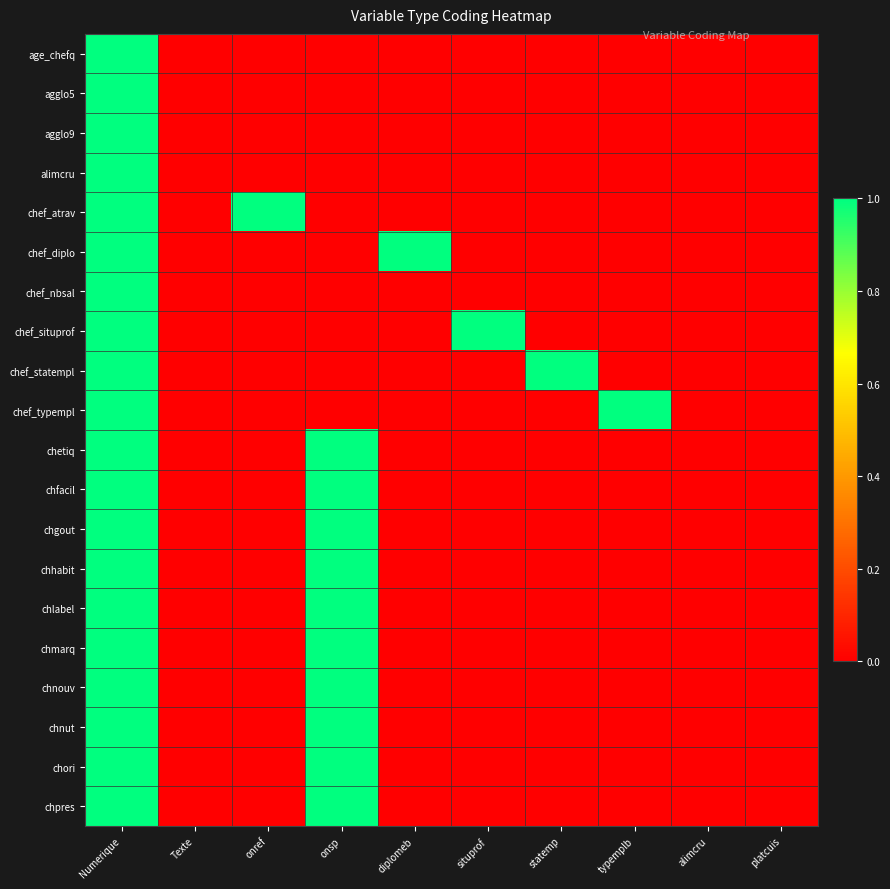

Reading left to right, transcribe all the data shown in this chart.

age_chefq: Numerique=1	Texte=0	onref=0	onsp=0	diplomeb=0	situprof=0	statemp=0	typemplb=0	alimcru=0	platcuis=0
agglo5: Numerique=1	Texte=0	onref=0	onsp=0	diplomeb=0	situprof=0	statemp=0	typemplb=0	alimcru=0	platcuis=0
agglo9: Numerique=1	Texte=0	onref=0	onsp=0	diplomeb=0	situprof=0	statemp=0	typemplb=0	alimcru=0	platcuis=0
alimcru: Numerique=1	Texte=0	onref=0	onsp=0	diplomeb=0	situprof=0	statemp=0	typemplb=0	alimcru=0	platcuis=0
chef_atrav: Numerique=1	Texte=0	onref=1	onsp=0	diplomeb=0	situprof=0	statemp=0	typemplb=0	alimcru=0	platcuis=0
chef_diplo: Numerique=1	Texte=0	onref=0	onsp=0	diplomeb=1	situprof=0	statemp=0	typemplb=0	alimcru=0	platcuis=0
chef_nbsal: Numerique=1	Texte=0	onref=0	onsp=0	diplomeb=0	situprof=0	statemp=0	typemplb=0	alimcru=0	platcuis=0
chef_situprof: Numerique=1	Texte=0	onref=0	onsp=0	diplomeb=0	situprof=1	statemp=0	typemplb=0	alimcru=0	platcuis=0
chef_statempl: Numerique=1	Texte=0	onref=0	onsp=0	diplomeb=0	situprof=0	statemp=1	typemplb=0	alimcru=0	platcuis=0
chef_typempl: Numerique=1	Texte=0	onref=0	onsp=0	diplomeb=0	situprof=0	statemp=0	typemplb=1	alimcru=0	platcuis=0
chetiq: Numerique=1	Texte=0	onref=0	onsp=1	diplomeb=0	situprof=0	statemp=0	typemplb=0	alimcru=0	platcuis=0
chfacil: Numerique=1	Texte=0	onref=0	onsp=1	diplomeb=0	situprof=0	statemp=0	typemplb=0	alimcru=0	platcuis=0
chgout: Numerique=1	Texte=0	onref=0	onsp=1	diplomeb=0	situprof=0	statemp=0	typemplb=0	alimcru=0	platcuis=0
chhabit: Numerique=1	Texte=0	onref=0	onsp=1	diplomeb=0	situprof=0	statemp=0	typemplb=0	alimcru=0	platcuis=0
chlabel: Numerique=1	Texte=0	onref=0	onsp=1	diplomeb=0	situprof=0	statemp=0	typemplb=0	alimcru=0	platcuis=0
chmarq: Numerique=1	Texte=0	onref=0	onsp=1	diplomeb=0	situprof=0	statemp=0	typemplb=0	alimcru=0	platcuis=0
chnouv: Numerique=1	Texte=0	onref=0	onsp=1	diplomeb=0	situprof=0	statemp=0	typemplb=0	alimcru=0	platcuis=0
chnut: Numerique=1	Texte=0	onref=0	onsp=1	diplomeb=0	situprof=0	statemp=0	typemplb=0	alimcru=0	platcuis=0
chori: Numerique=1	Texte=0	onref=0	onsp=1	diplomeb=0	situprof=0	statemp=0	typemplb=0	alimcru=0	platcuis=0
chpres: Numerique=1	Texte=0	onref=0	onsp=1	diplomeb=0	situprof=0	statemp=0	typemplb=0	alimcru=0	platcuis=0